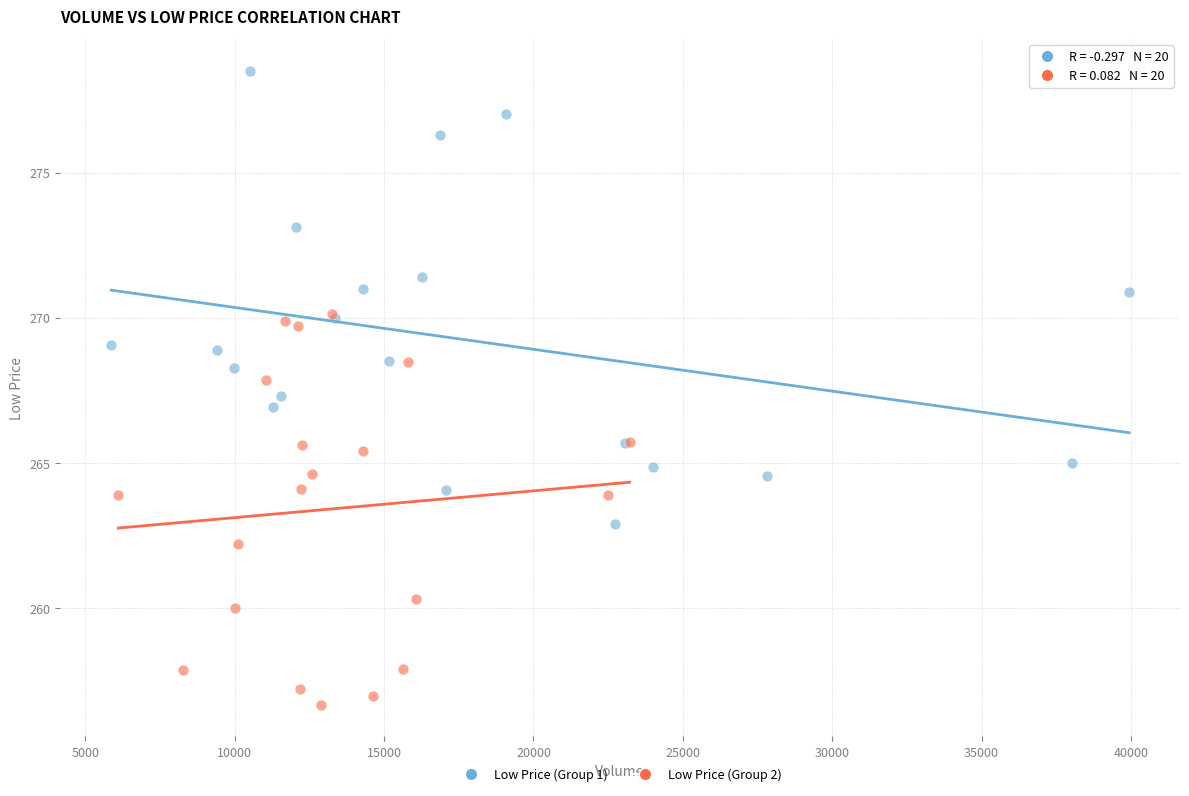

Which series has the largest Y range (max minus min)?

Low Price (Group 1)